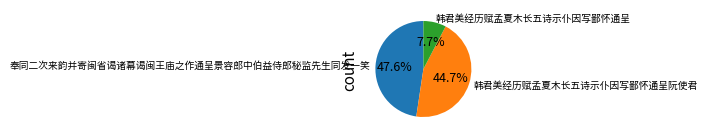

What percentage do 奉同二次来韵并寄闽省谒诸幕谒闽王庙之作通呈景容郎中伯益侍郎秘监先生同发一笑 and 韩君美经历赋孟夏木长五诗示仆因写鄙怀通呈阮使君 together represent?

92.3%